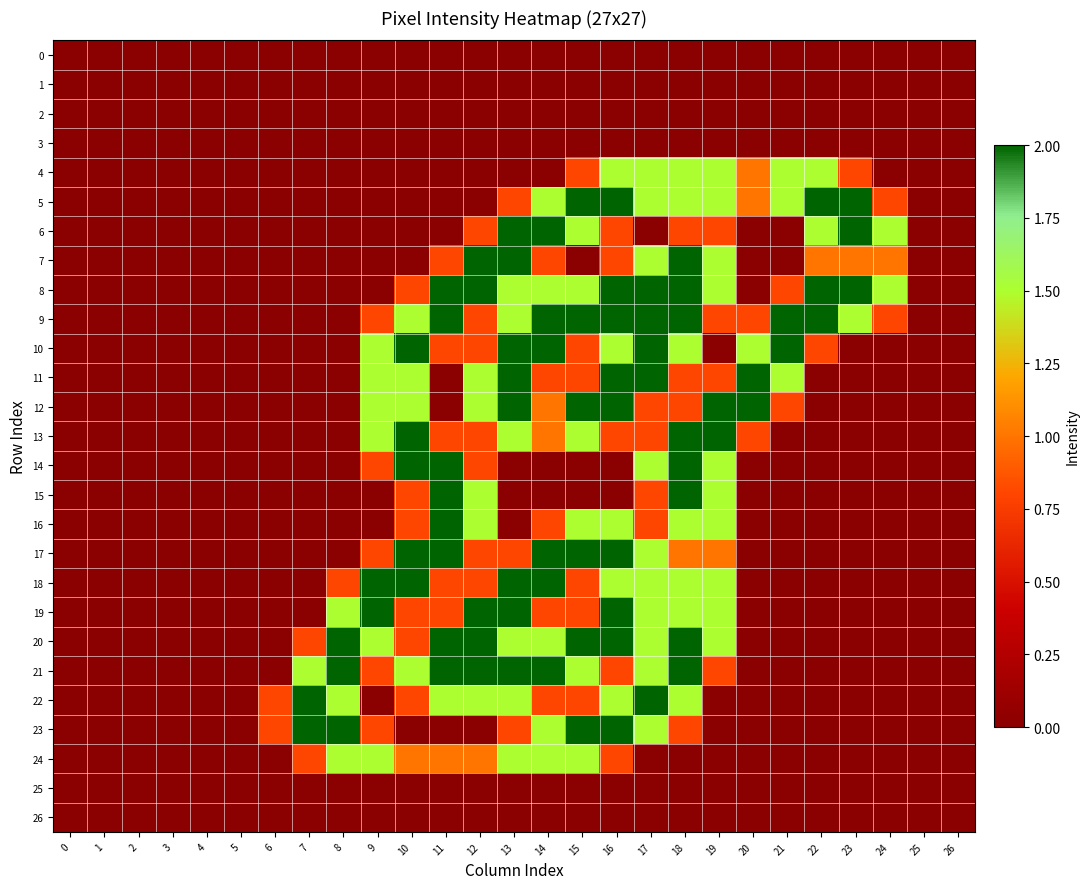

How many data points does each series have?

27